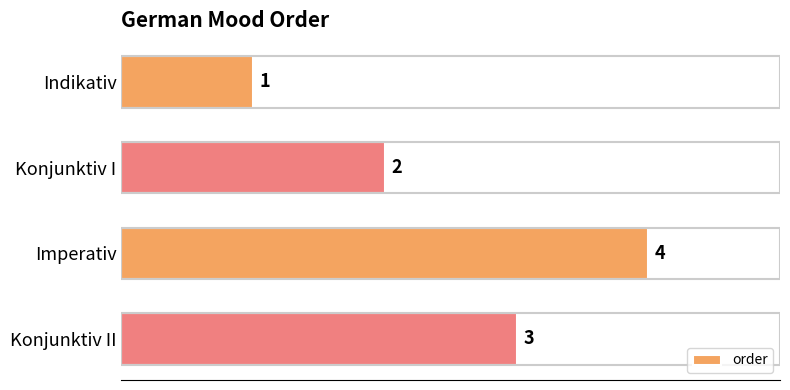

Which category has the highest value across all series?

Imperativ